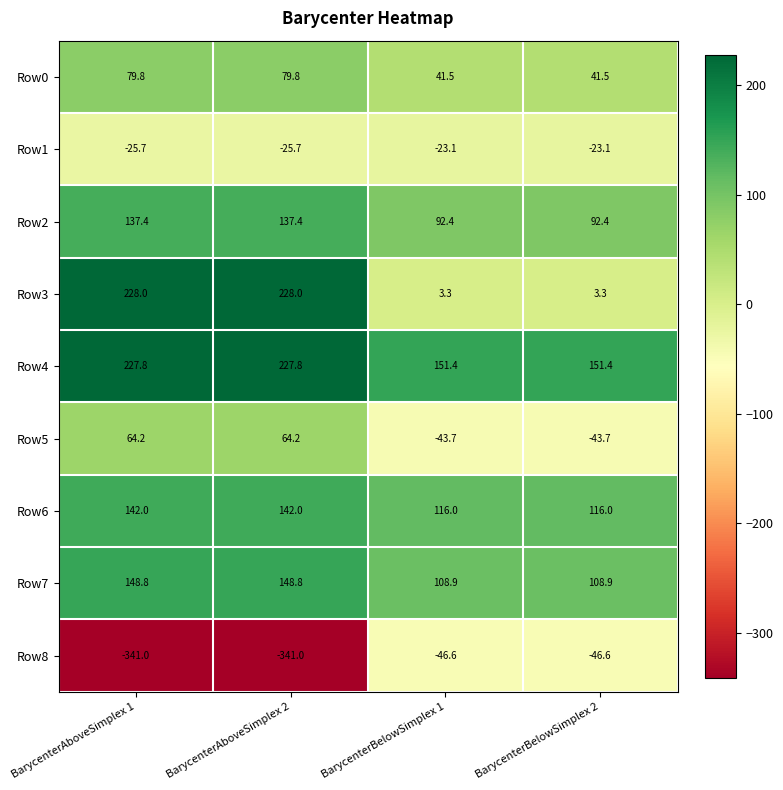

The Row2 series shows 92.4 at BarycenterBelowSimplex 2. True or false?

True